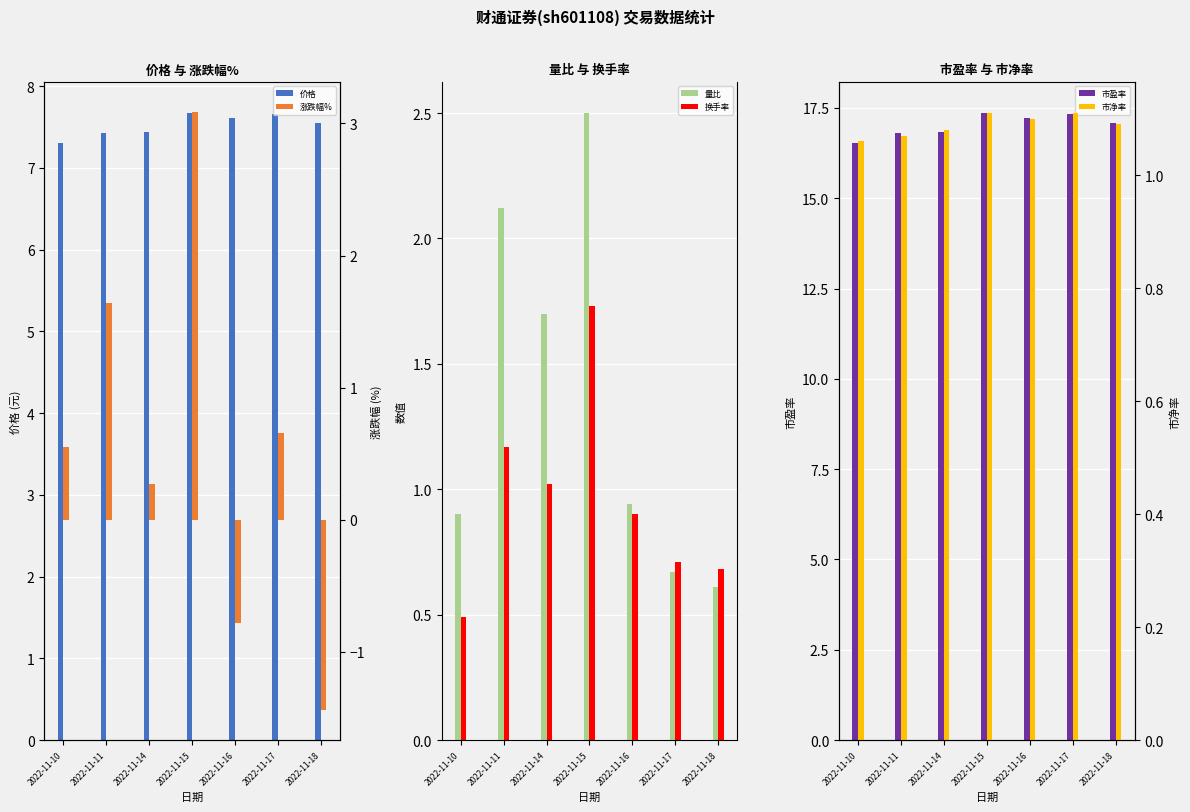

Between 2022-11-17 and 2022-11-15, which is larger?

2022-11-15